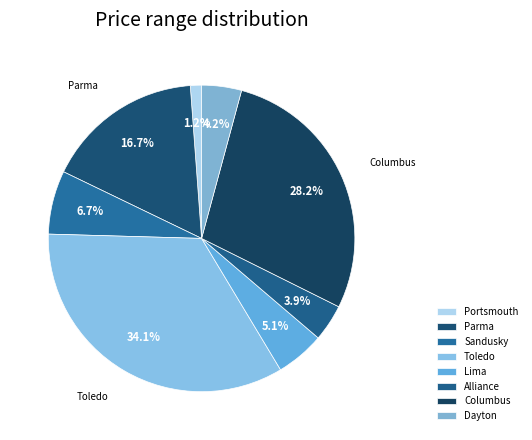

The Toledo slice represents 34% of the pie. True or false?

True